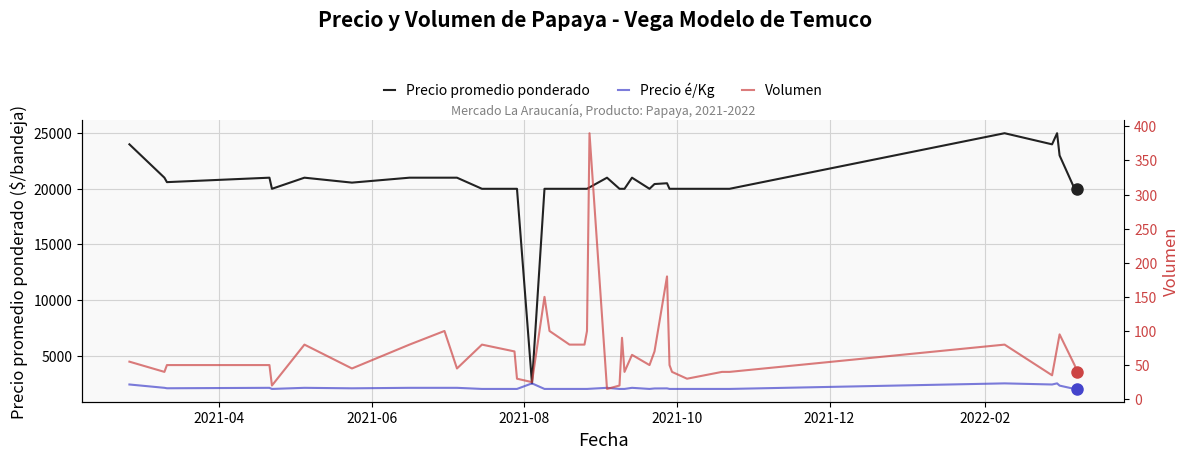

What is the average value of the Precio promedio ponderado series?

20343